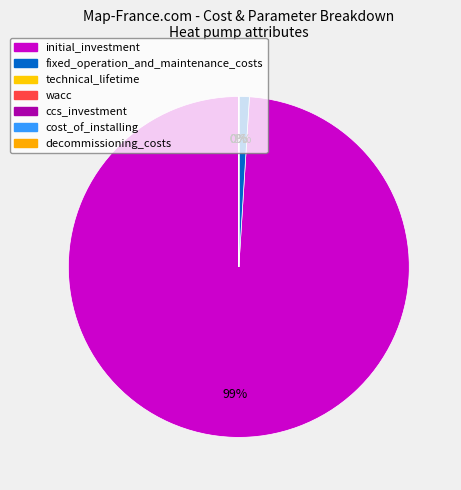

Do ccs_investment and initial_investment together represent more than half of the pie?

Yes